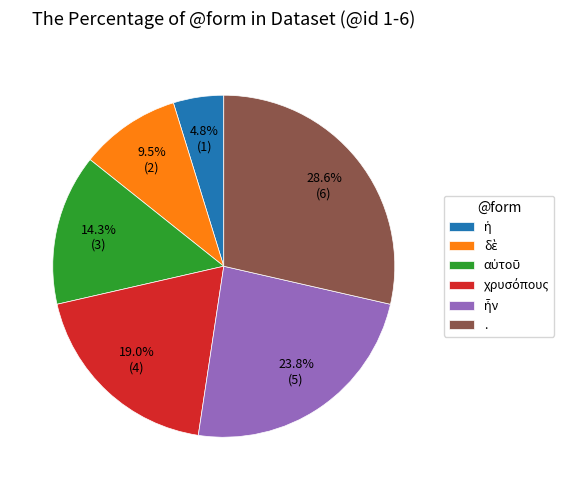

To the nearest percent, what is the difference between the largest and smallest slice percentages?

24%